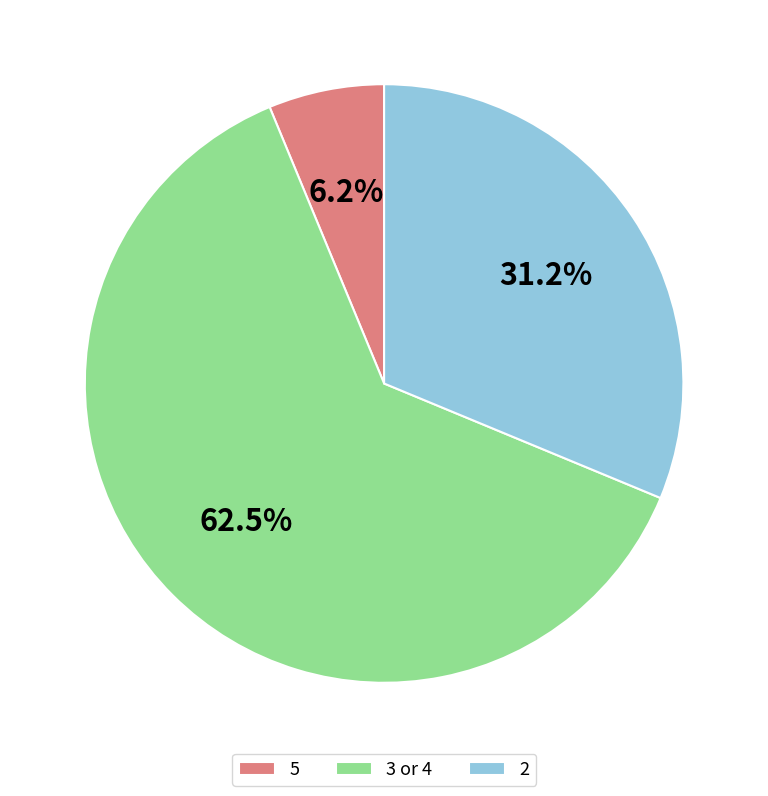

Rank the categories by value from lowest to highest.

5, 2, 3 or 4